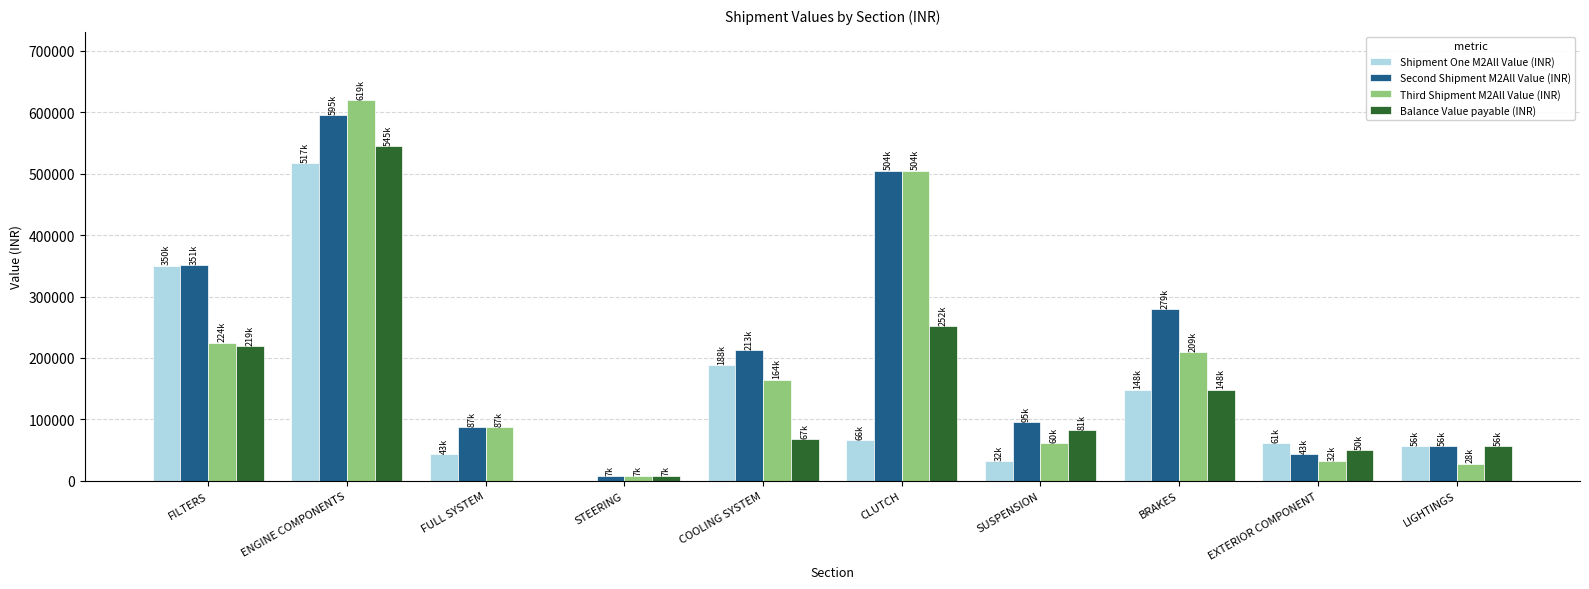

What is the greatest value displayed?

619469.9